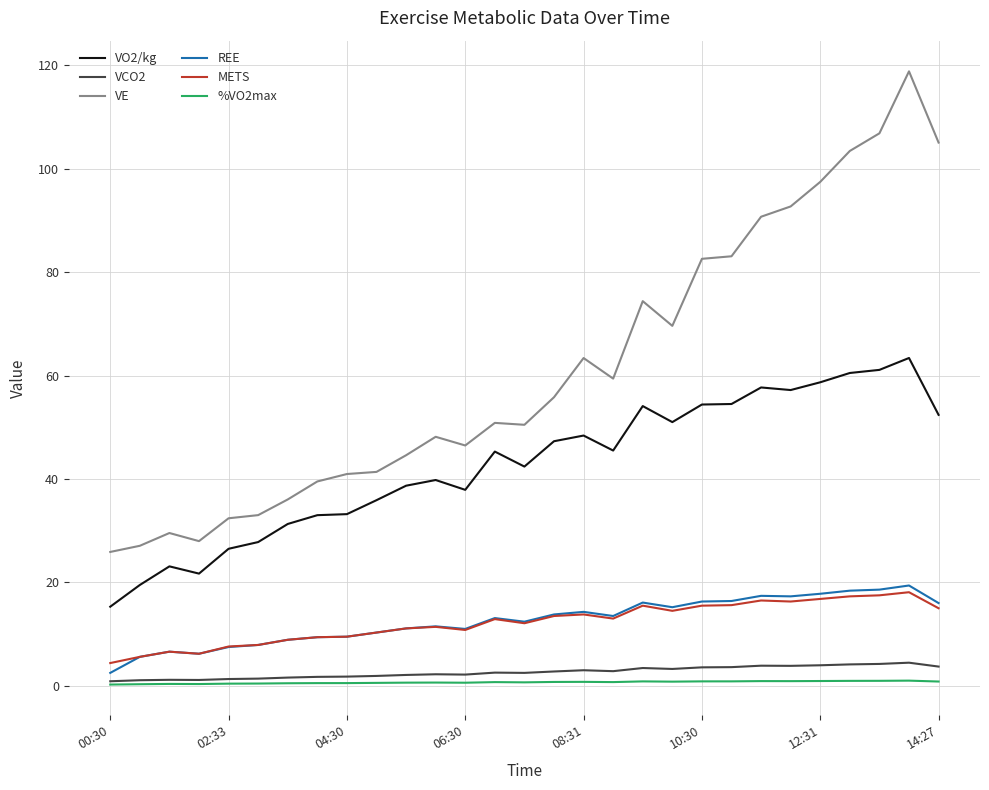

Which series has the widest spread of values?

VE